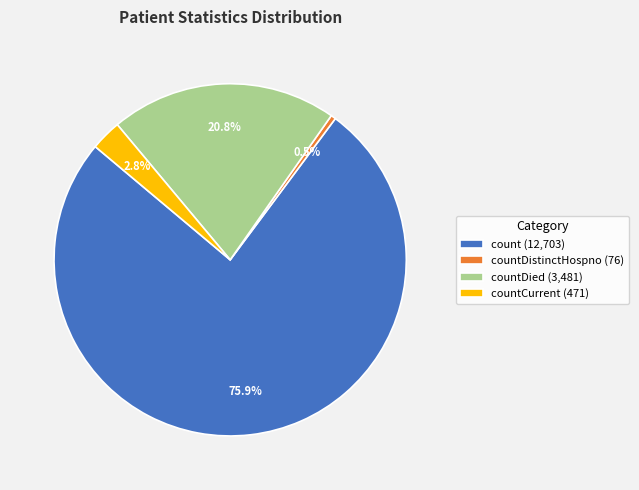

Is there any slice that represents more than half of the pie?

Yes